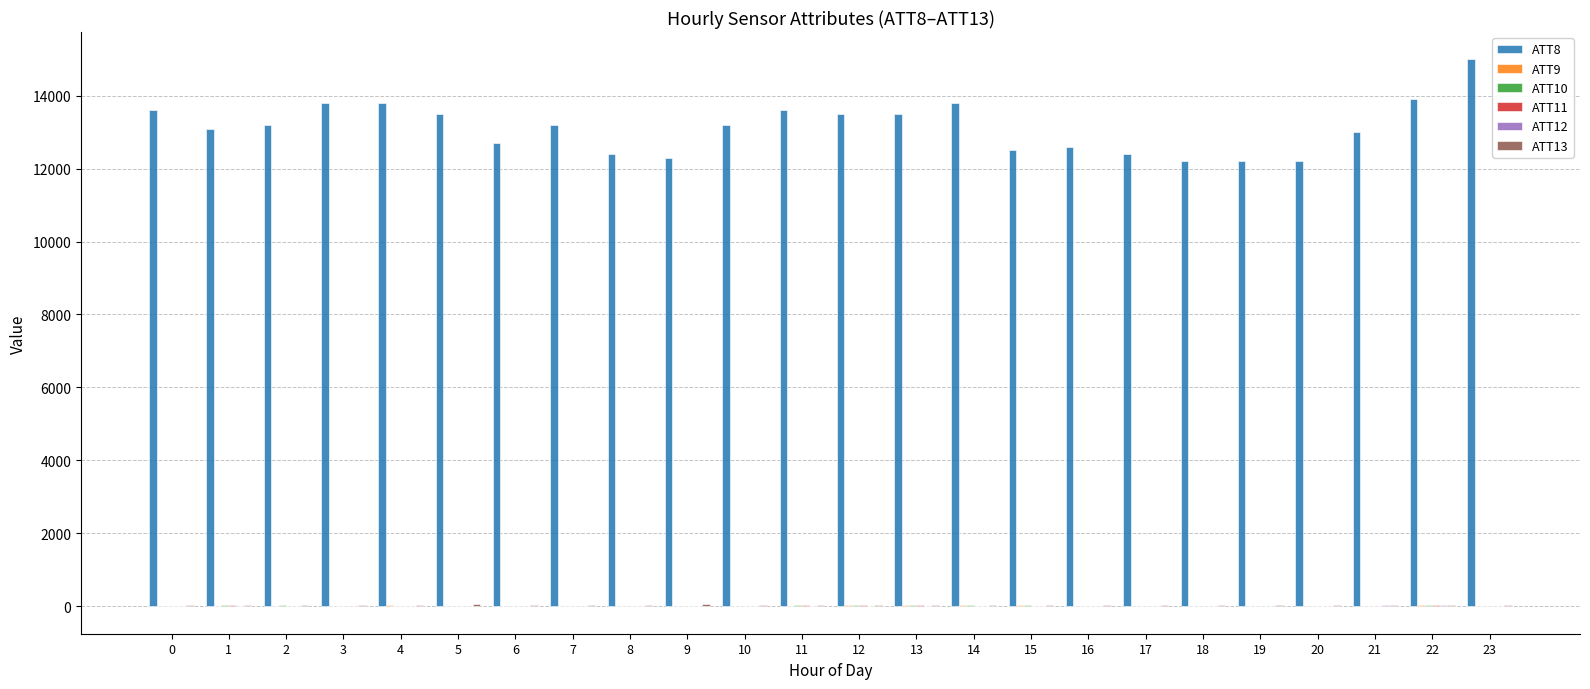

Which series has the largest total across all categories?

ATT8